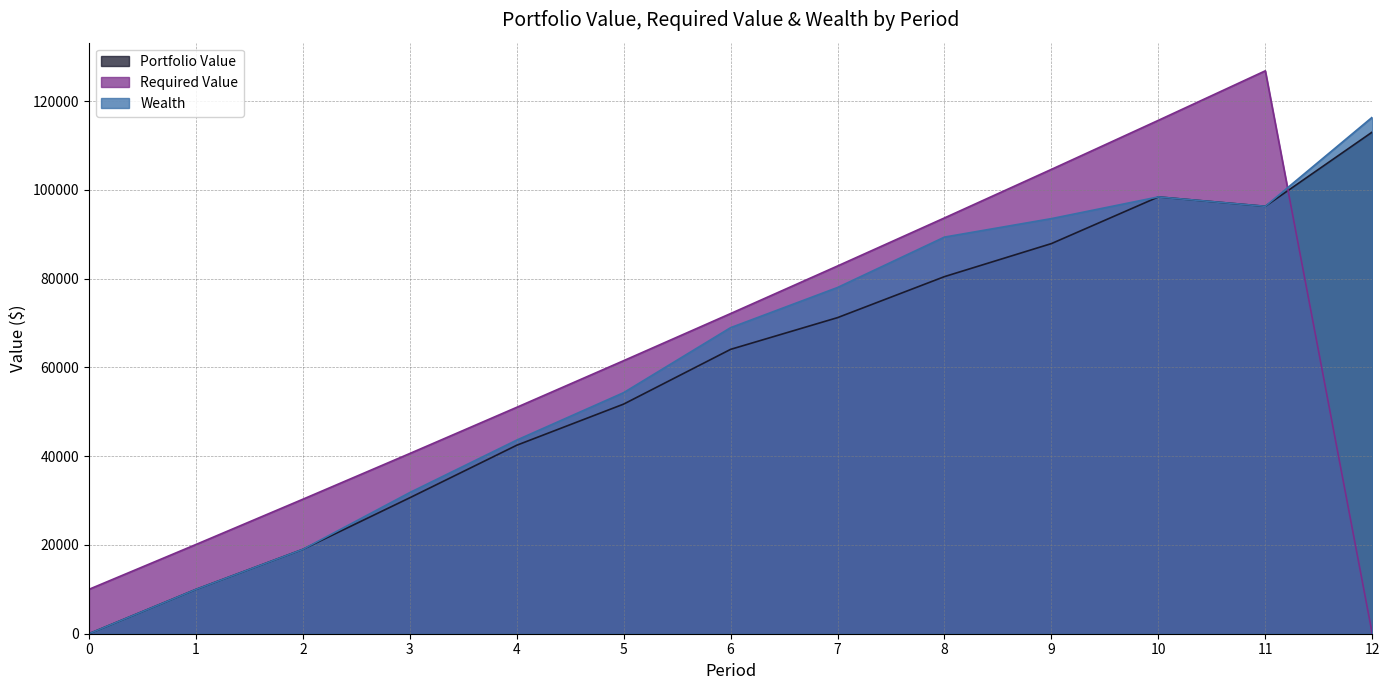

List the series in order of their peak value, highest first.

Required Value, Wealth, Portfolio Value